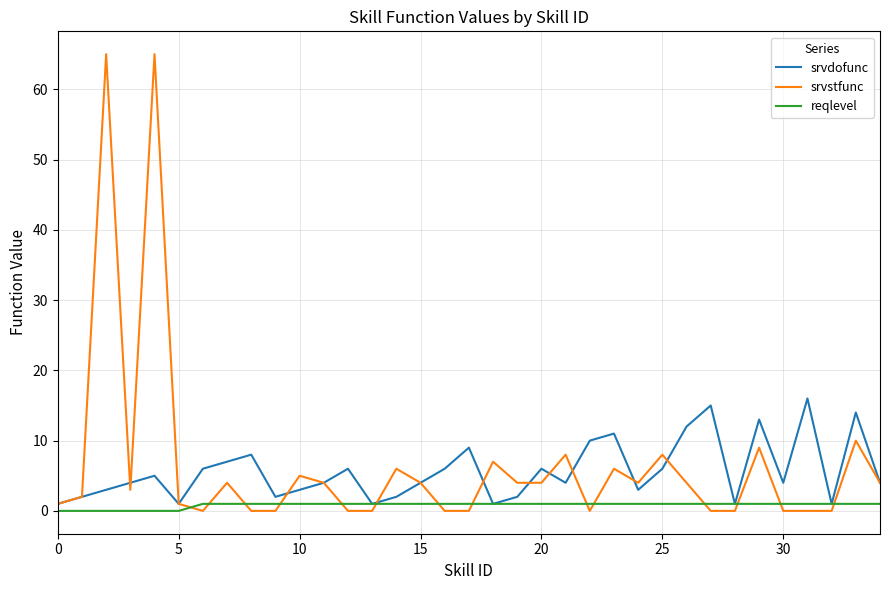

Which series has the widest spread of values?

srvstfunc